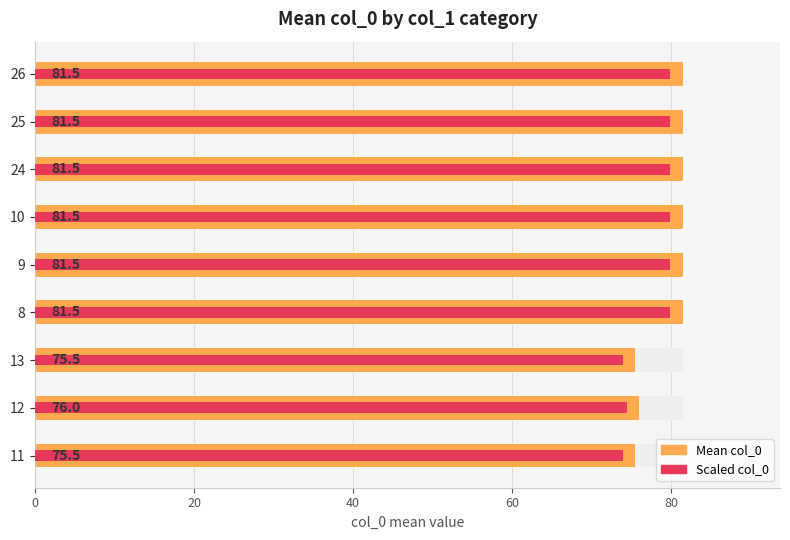

How many groups of bars are there?

9